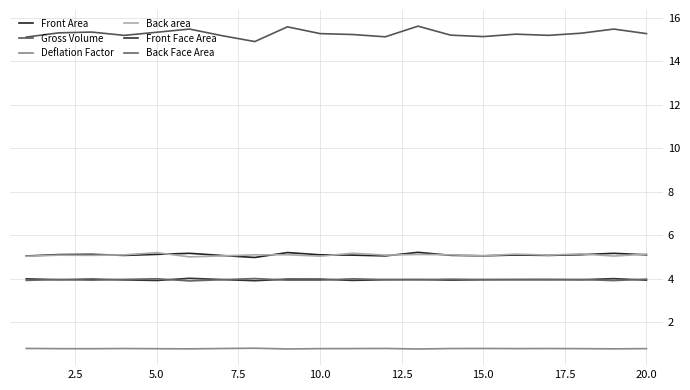

At which category does Deflation Factor reach its first local valley?

5.0